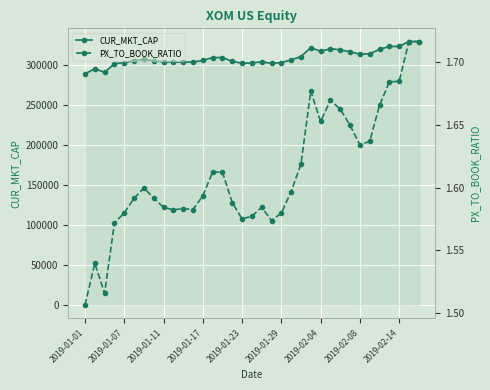

In CUR_MKT_CAP, how many points are lower than both neighbors (excluding endpoints)?

7